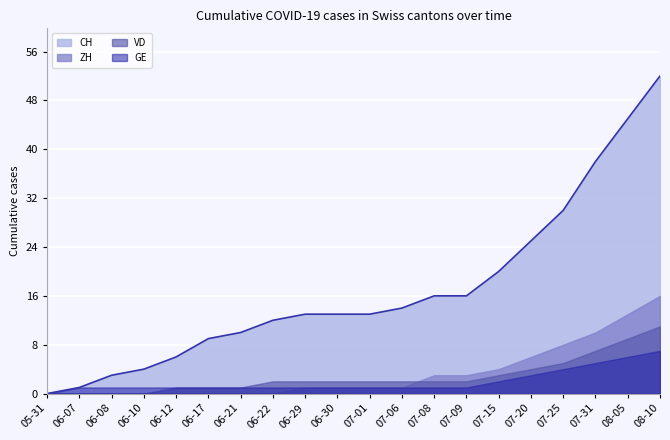

Rank the series by their maximum value, from highest to lowest.

CH, ZH, VD, GE